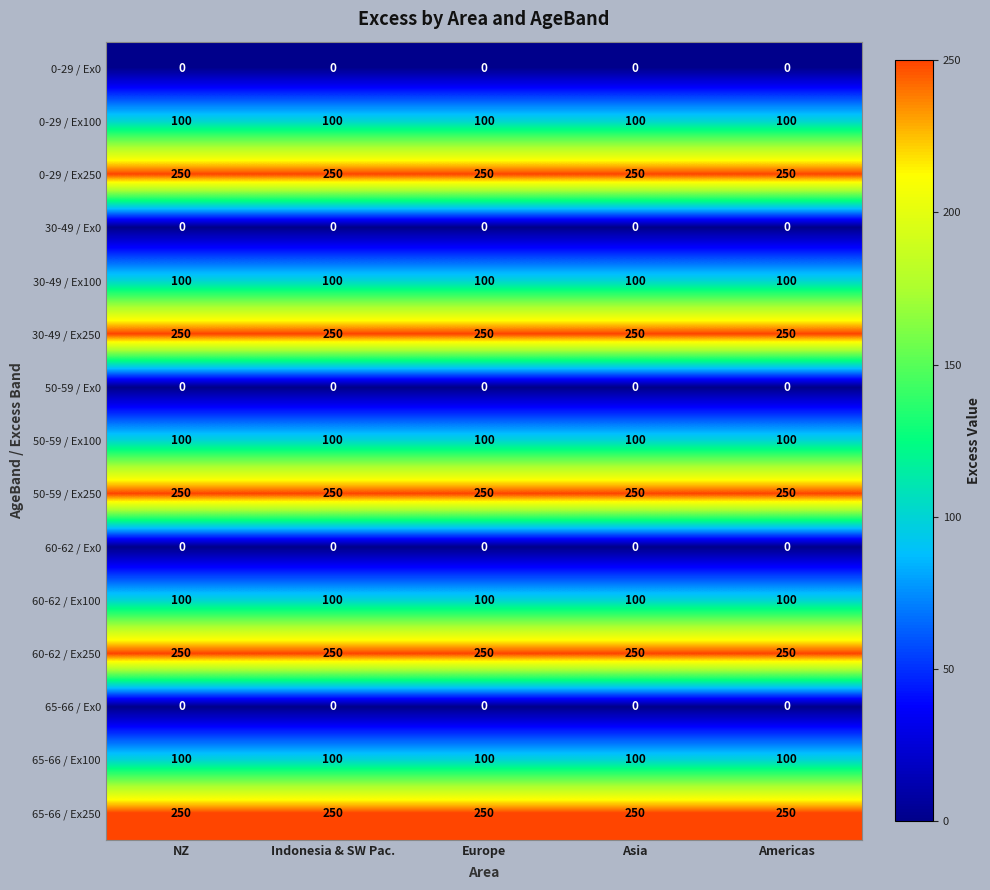

What is the sum of the 30-49 / Ex100 values at Indonesia & SW Pac. and Americas?

200